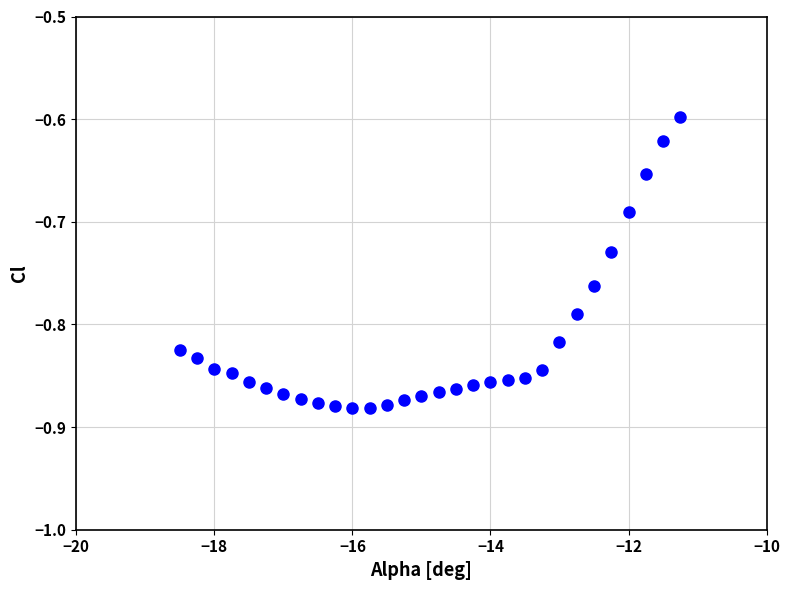

What is the range of Y values (max minus min)?

0.3